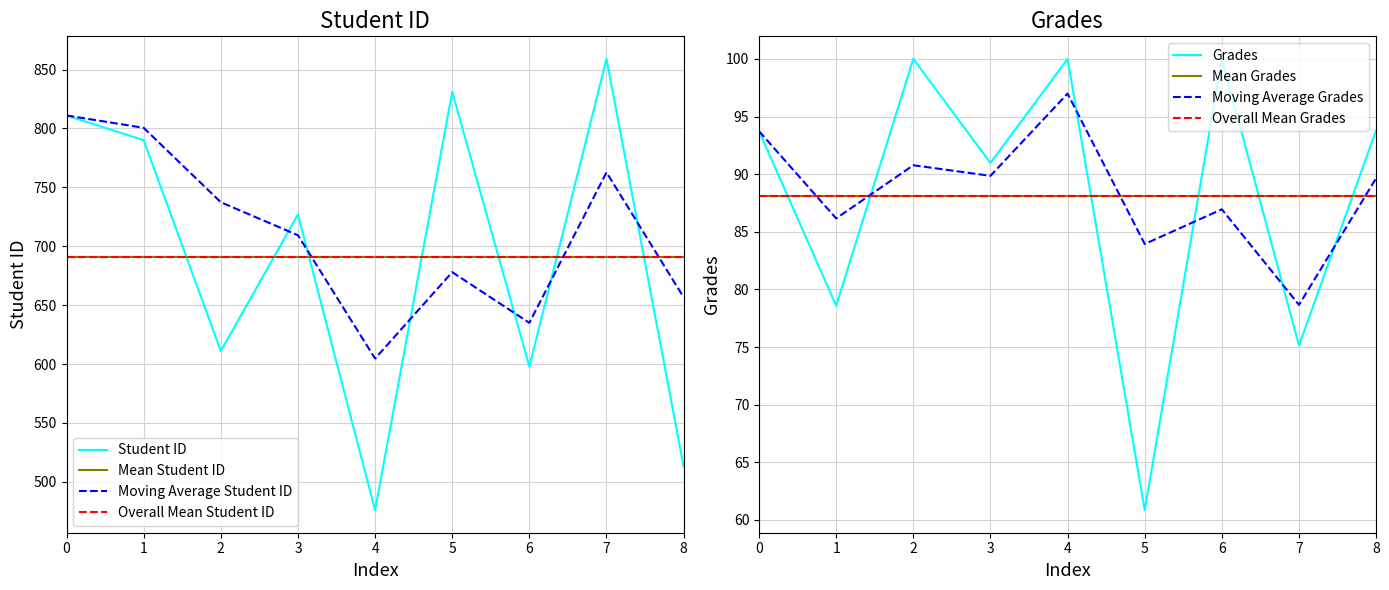

Where do Student ID and Mean Student ID first cross each other?

1 and 2